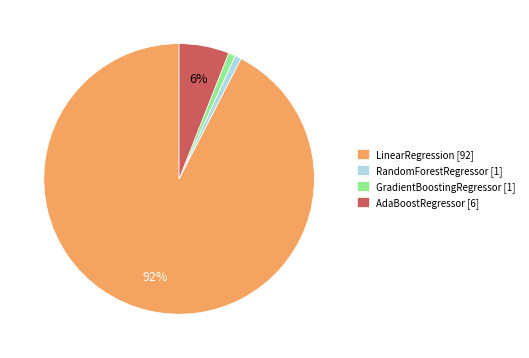

To the nearest percent, what is the average slice percentage?

25%